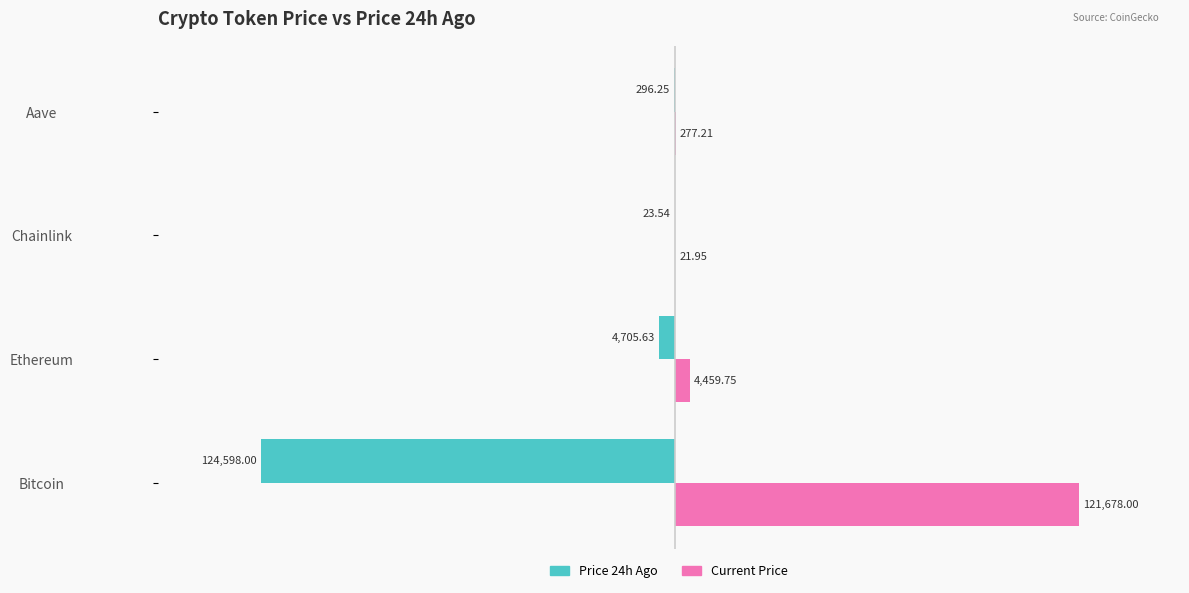

At which category is the sum across all series the highest?

Chainlink